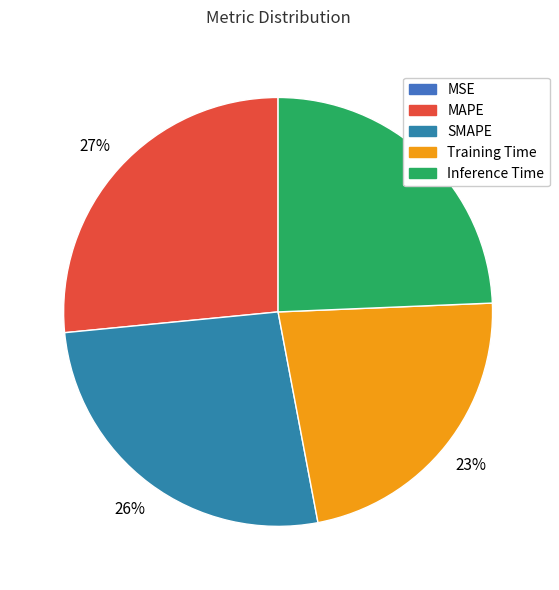

Is it true that MSE is 1% of the pie?

False